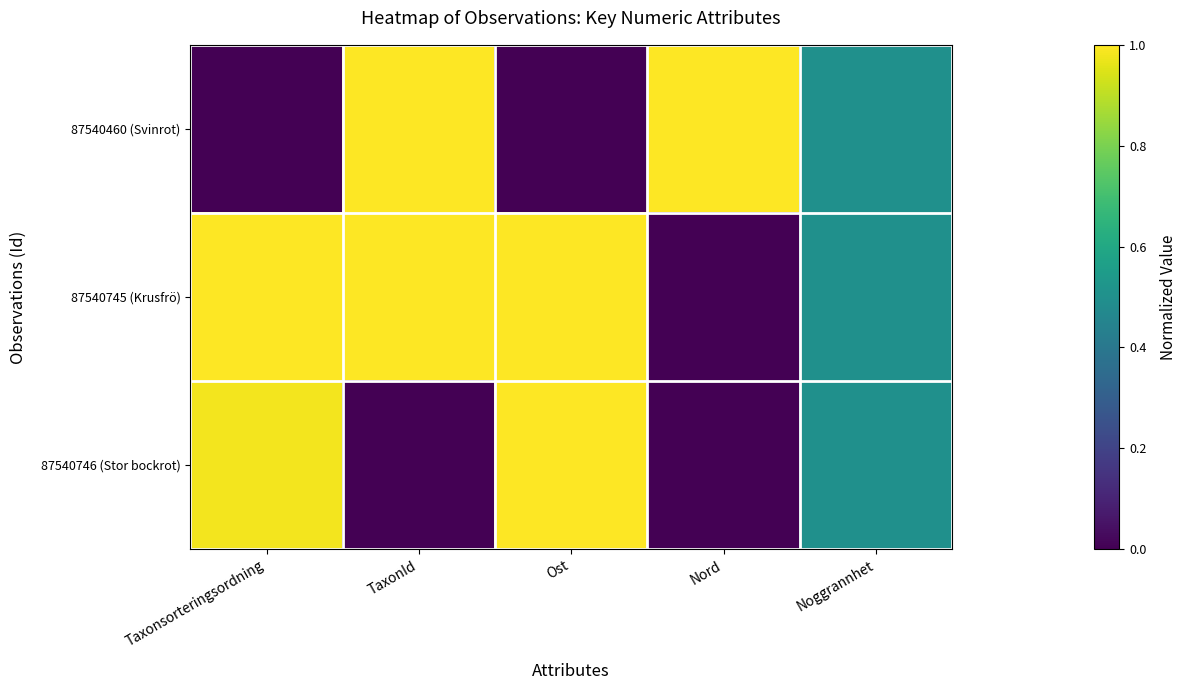

Reading right to left, transcribe all the data shown in this chart.

87540460 (Svinrot): Noggrannhet=0.5	Nord=1.0	Ost=0.0	TaxonId=1.0	Taxonsorteringsordning=0.0
87540745 (Krusfrö): Noggrannhet=0.5	Nord=0.0	Ost=1.0	TaxonId=1.0	Taxonsorteringsordning=1.0
87540746 (Stor bockrot): Noggrannhet=0.5	Nord=0.0	Ost=1.0	TaxonId=0.0	Taxonsorteringsordning=1.0